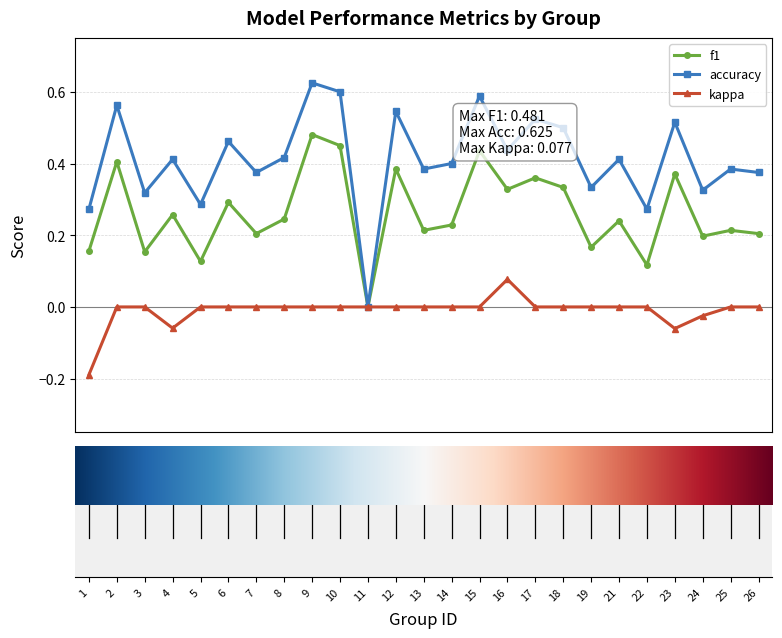

Does the chart display data point markers on the line(s)?

Yes